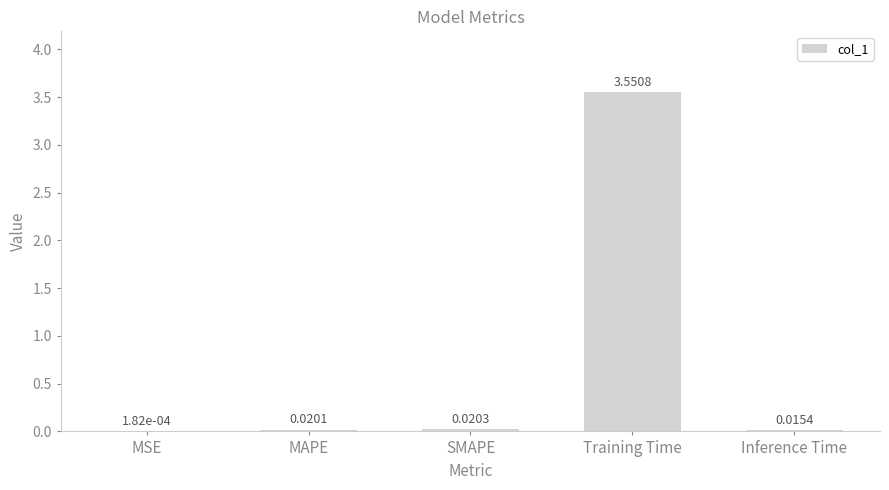

Between MAPE and SMAPE, which is larger?

SMAPE